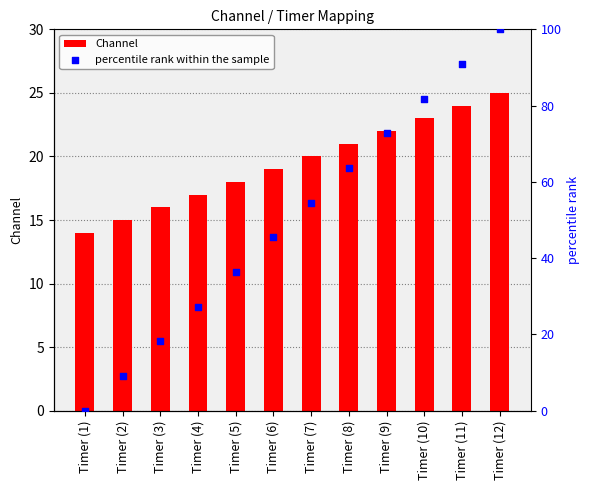

Which series has the largest total across all categories?

percentile rank within the sample